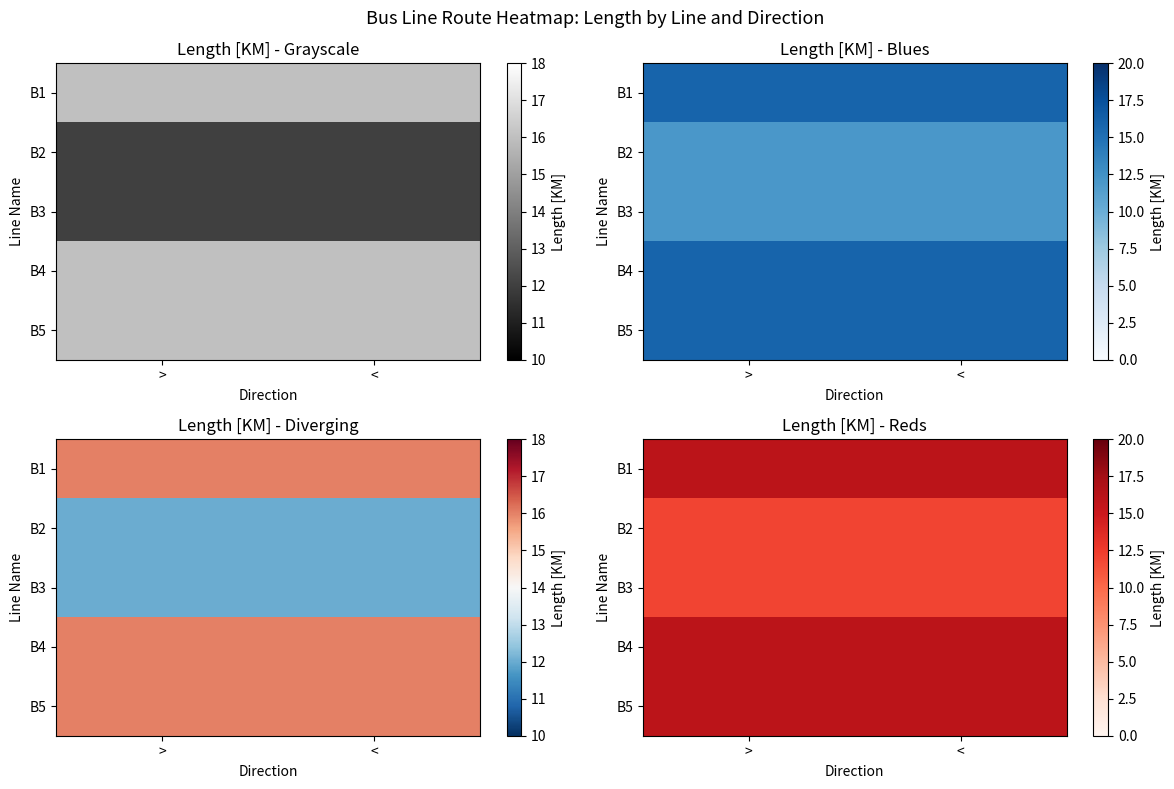

What value does the B1 series have at <?

16